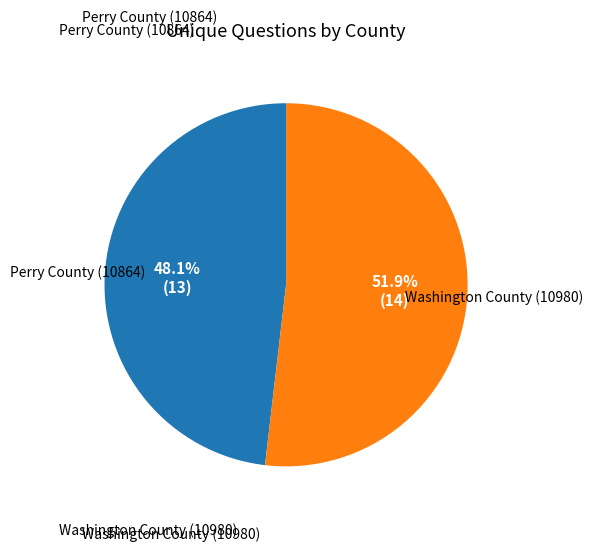

Does any single category account for the majority?

Yes